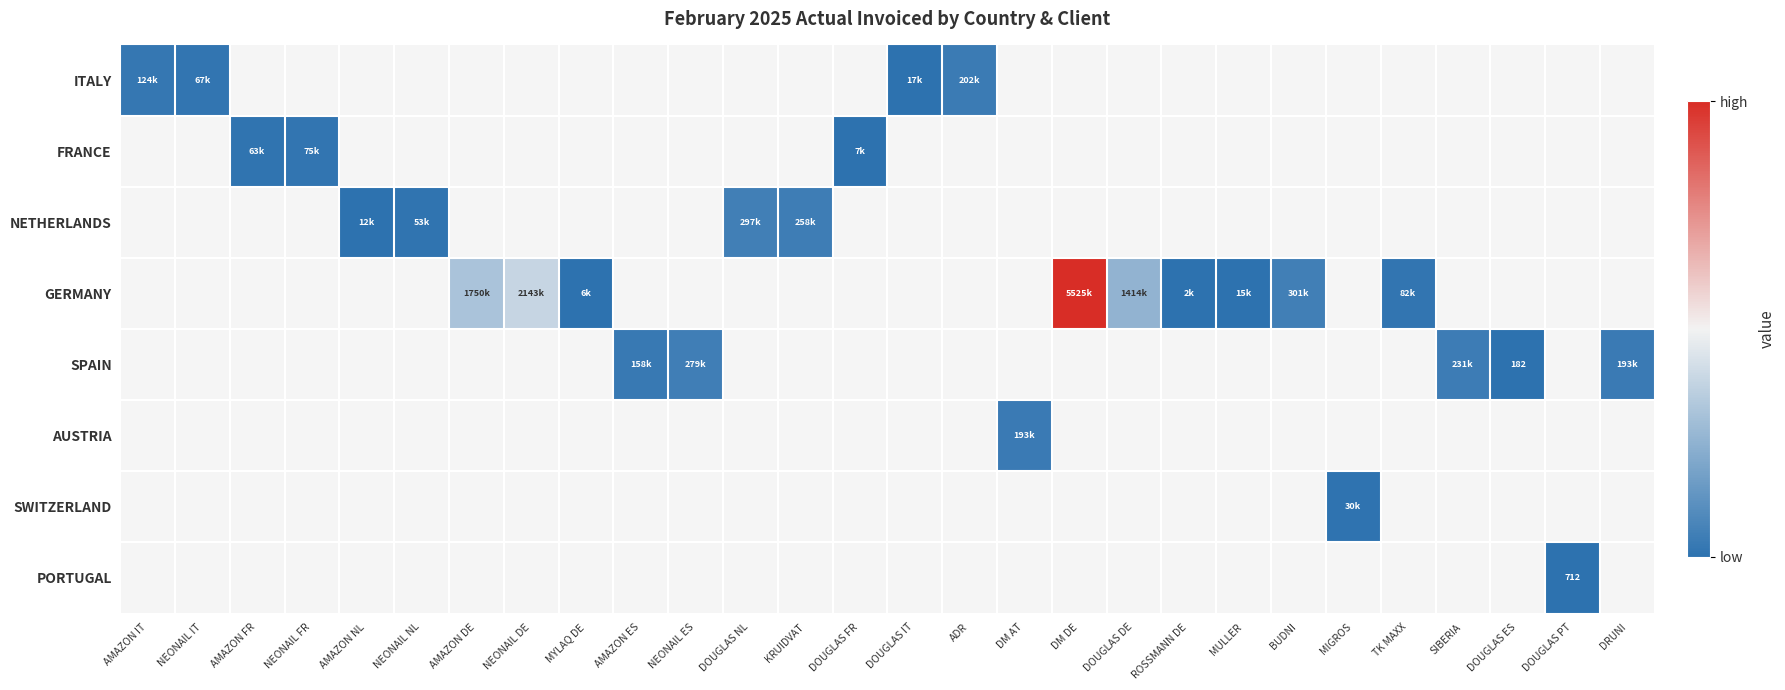

What is the total value across all series at DOUGLAS PT?

711.5